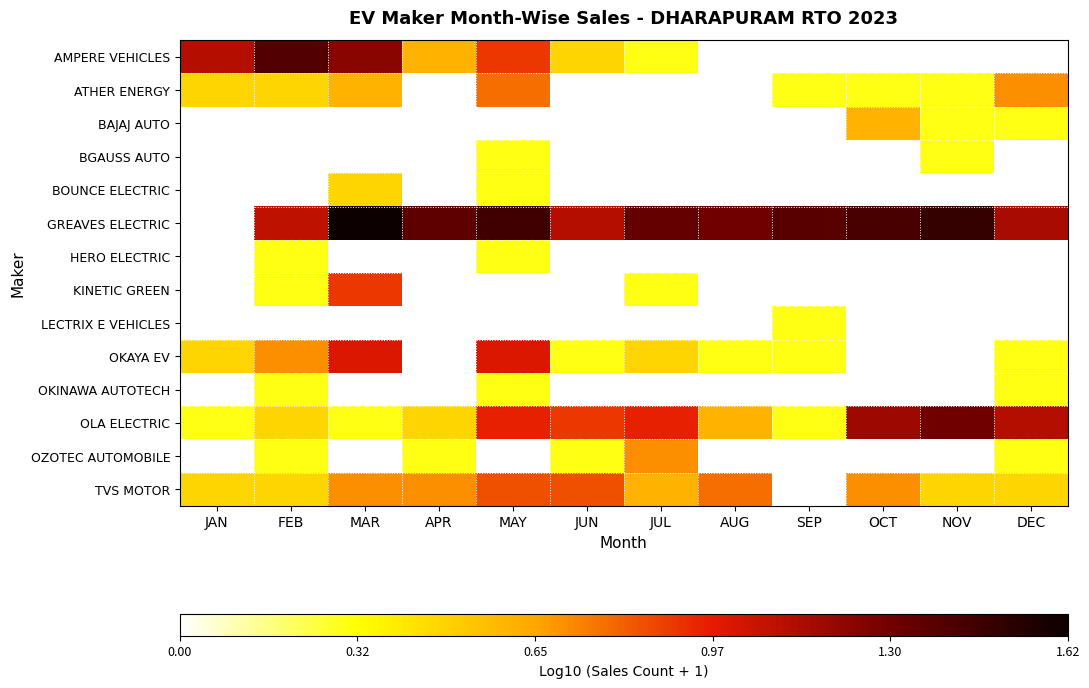

Between APR and SEP, which is larger?

APR